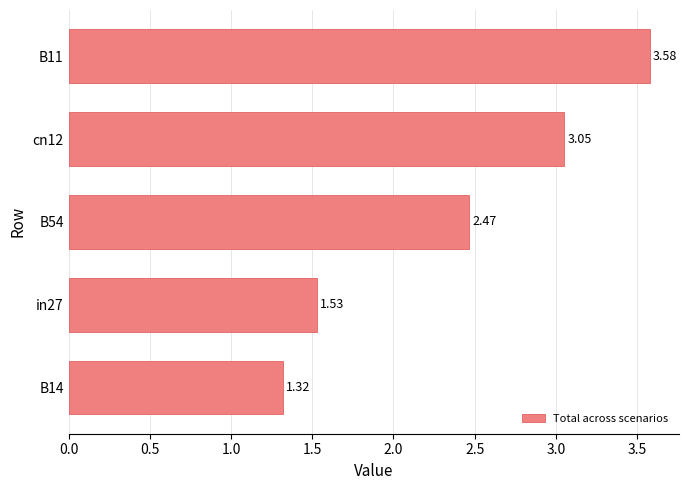

How many values are below 2?

2